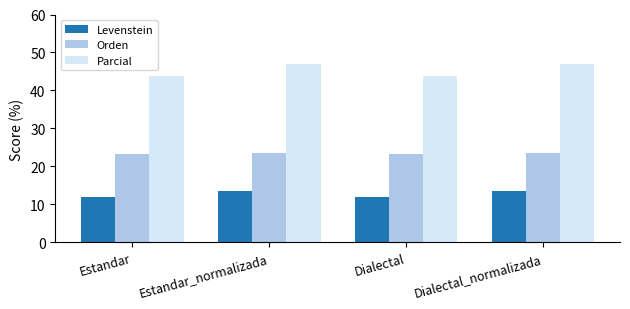

How many bars are there in each group?

3